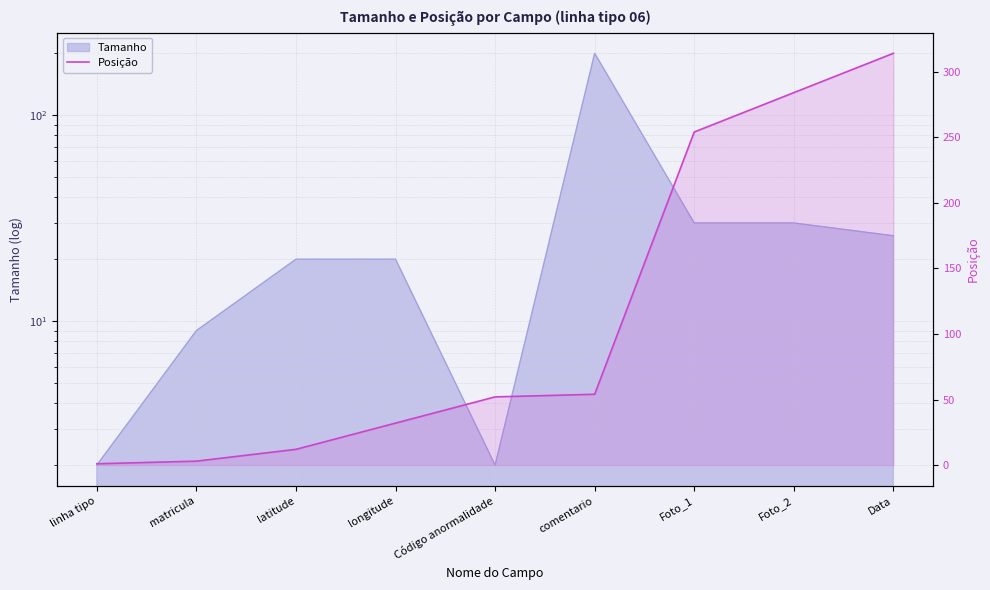

Reading left to right, what are all the values shown in this chart?

linha tipo=1	matricula=3	latitude=12	longitude=32	Código anormalidade=52	comentario=54	Foto_1=254	Foto_2=284	Data=314